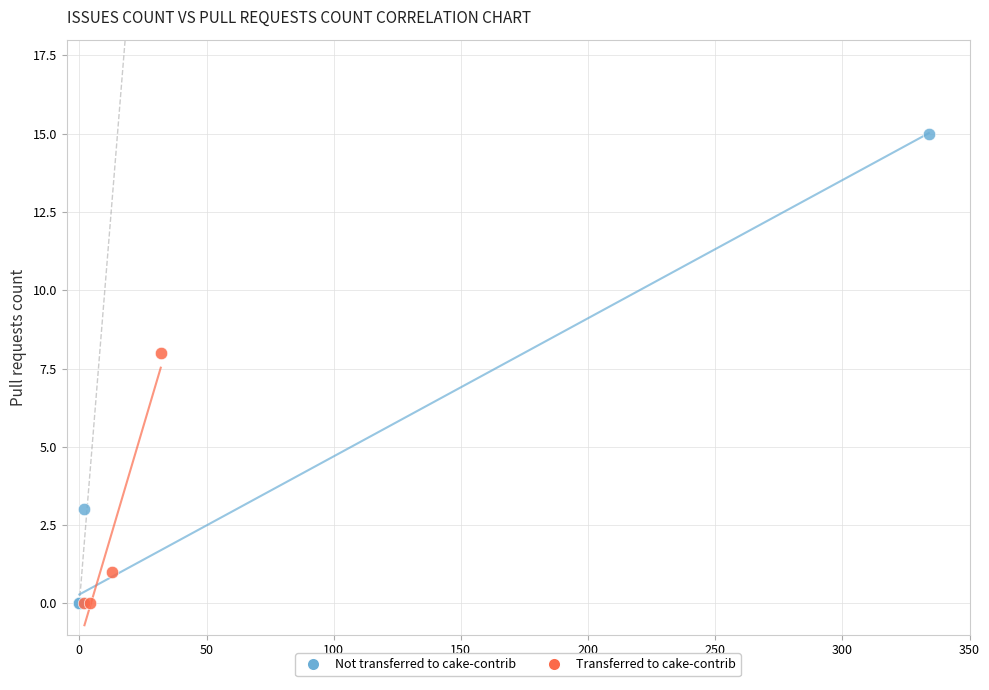

Which series contains the highest Y value?

Not transferred to cake-contrib